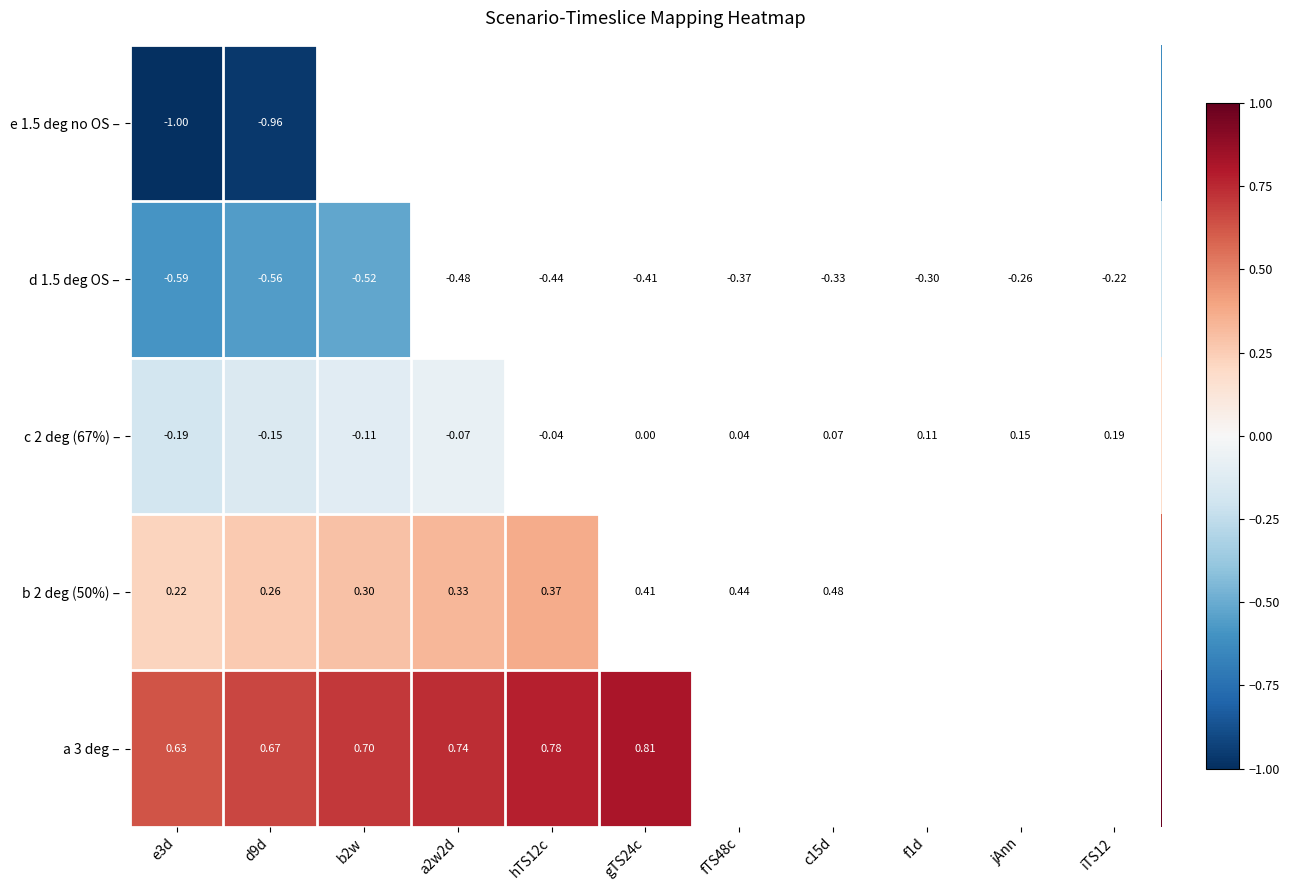

At how many categories does at least one series exceed 0?

11